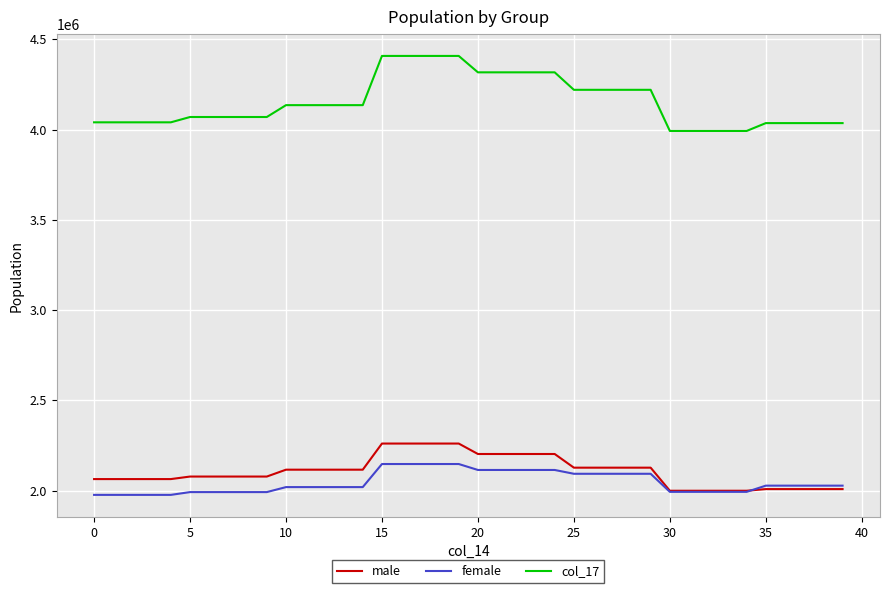

True or false: col_17 and male intersect in this chart.

False